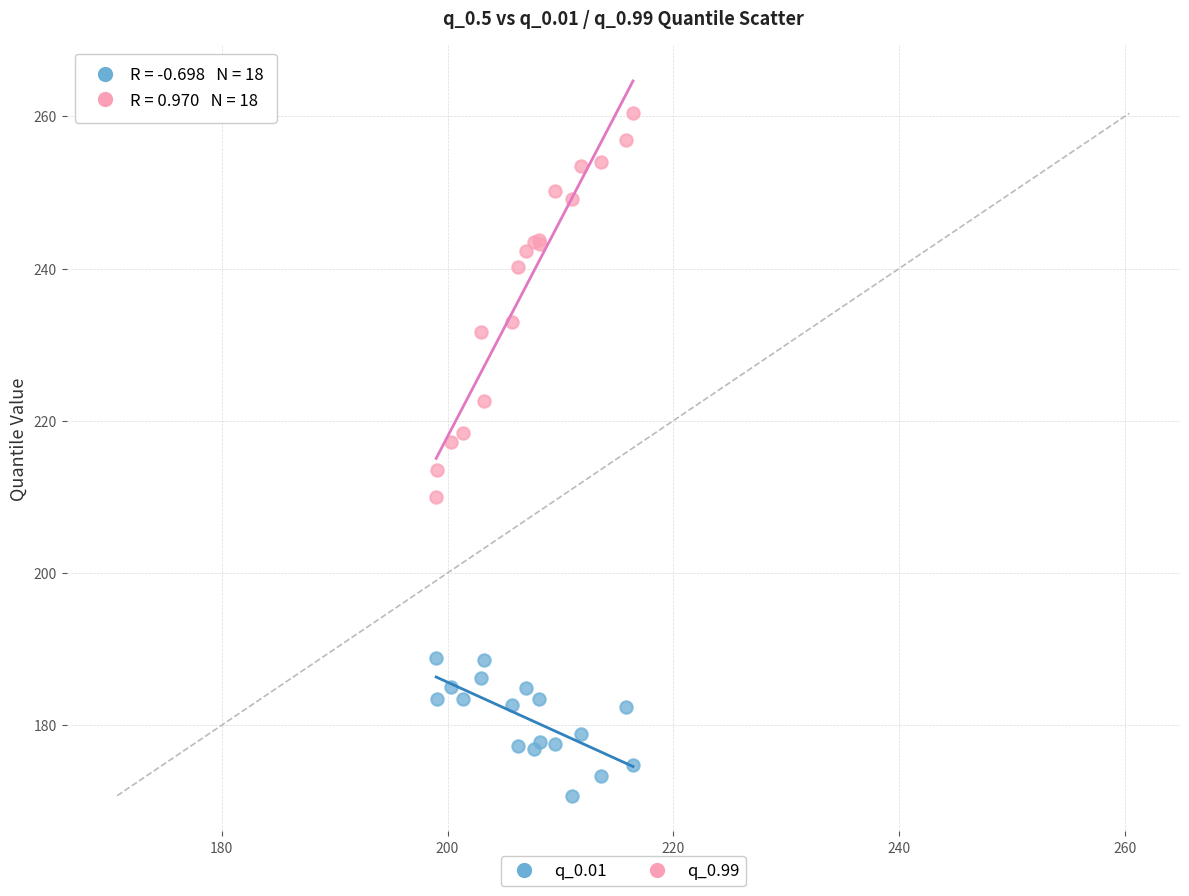

What are all the series names shown in the legend?

q_0.01, q_0.99